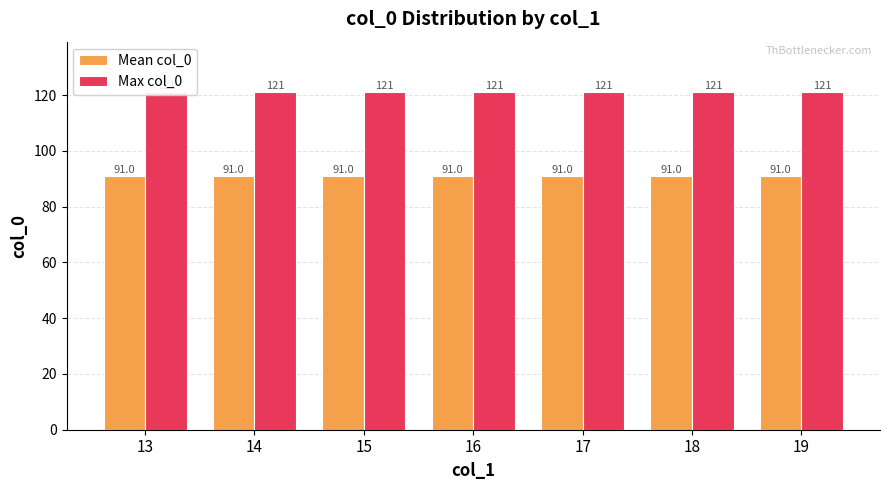

What is the value of the Max col_0 bar at the 5th from the left?

121